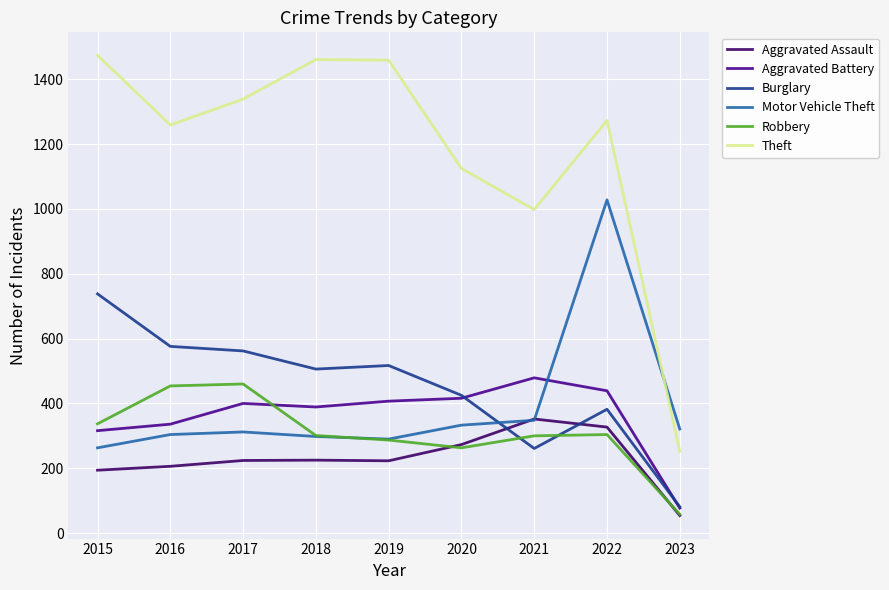

Is it true that Aggravated Assault equals 223 at 2019?

True